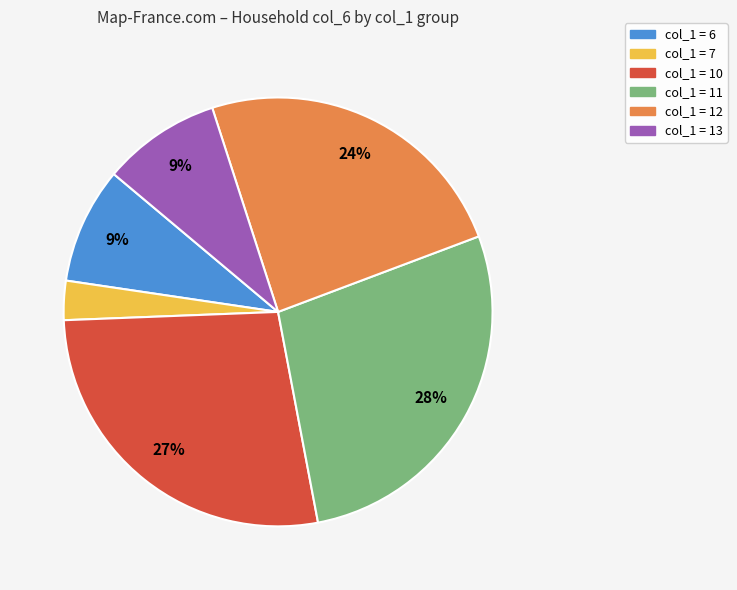

Is there a majority slice in this chart?

No